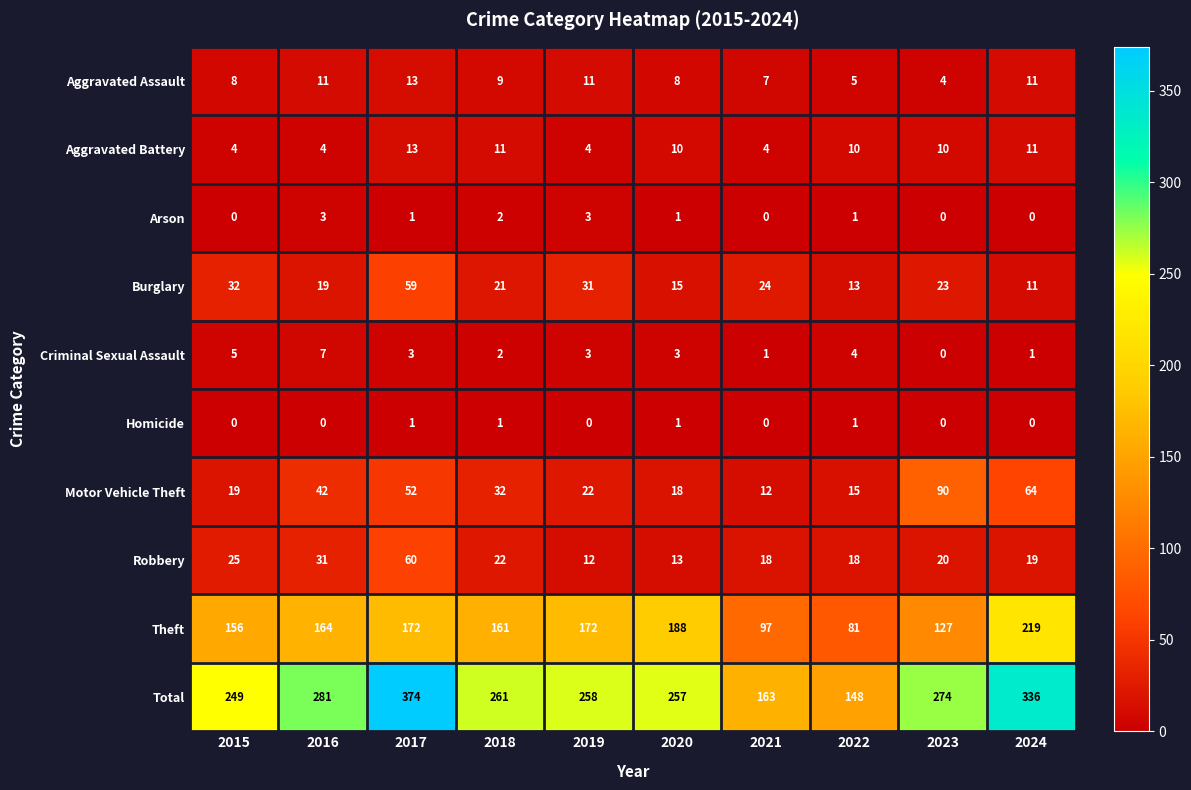

What is the sum of the Burglary values at 2018 and 2023?

44